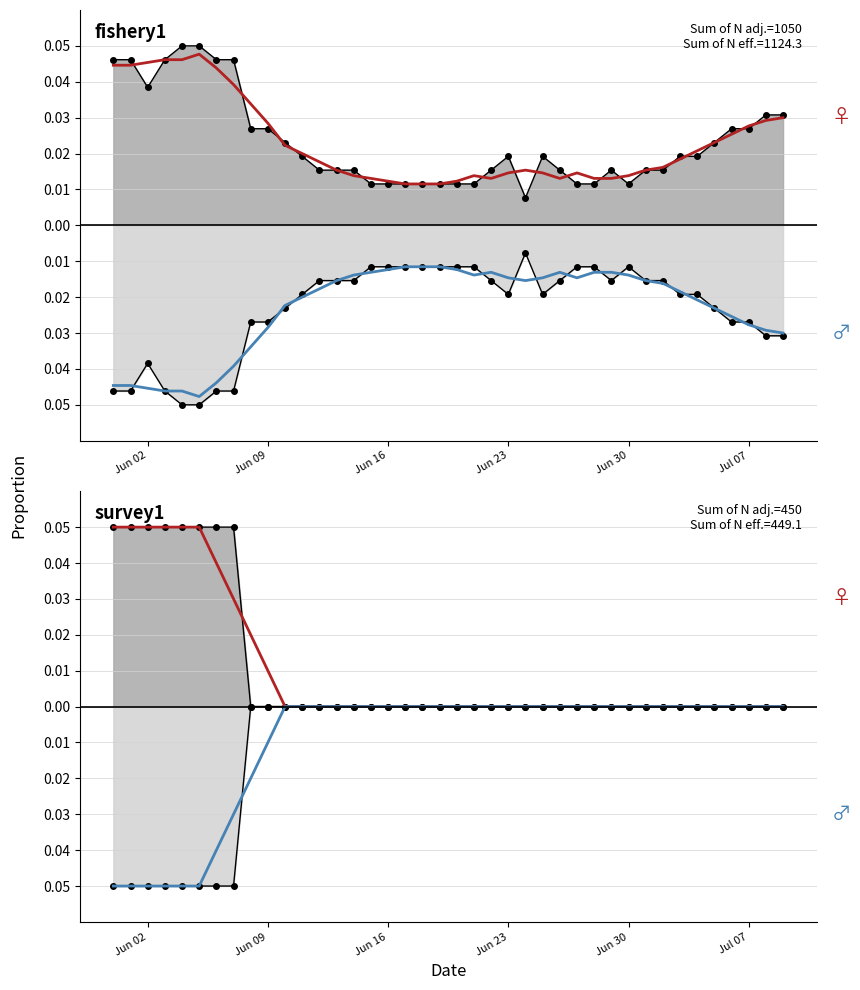

Reading right to left, transcribe all the data shown in this chart.

observed positive: 0.0	0.0	0.0	0.0	0.0	0.0	0.0	0.0	0.0	0.0	0.0	0.0	0.0	0.0	0.0	0.0	0.0	0.0	0.0	0.0	0.0	0.0	0.0	0.0	0.0	0.0	0.0	0.0	0.0	0.0	0.0	0.0	0.1	0.1	0.1	0.1	0.1	0.1	0.1	0.1
observed negative: -0.0	-0.0	-0.0	-0.0	-0.0	-0.0	-0.0	-0.0	-0.0	-0.0	-0.0	-0.0	-0.0	-0.0	-0.0	-0.0	-0.0	-0.0	-0.0	-0.0	-0.0	-0.0	-0.0	-0.0	-0.0	-0.0	-0.0	-0.0	-0.0	-0.0	-0.0	-0.0	-0.1	-0.1	-0.1	-0.1	-0.1	-0.1	-0.1	-0.1
smooth positive: 0.0	0.0	0.0	0.0	0.0	0.0	0.0	0.0	0.0	0.0	0.0	0.0	0.0	0.0	0.0	0.0	0.0	0.0	0.0	0.0	0.0	0.0	0.0	0.0	0.0	0.0	0.0	0.0	0.0	0.0	0.0	0.0	0.0	0.0	0.1	0.1	0.1	0.1	0.1	0.1
smooth negative: 0.0	0.0	0.0	0.0	0.0	0.0	0.0	0.0	0.0	0.0	0.0	0.0	0.0	0.0	0.0	0.0	0.0	0.0	0.0	0.0	0.0	0.0	0.0	0.0	0.0	0.0	0.0	0.0	0.0	0.0	-0.0	-0.0	-0.0	-0.0	-0.1	-0.1	-0.1	-0.1	-0.1	-0.1